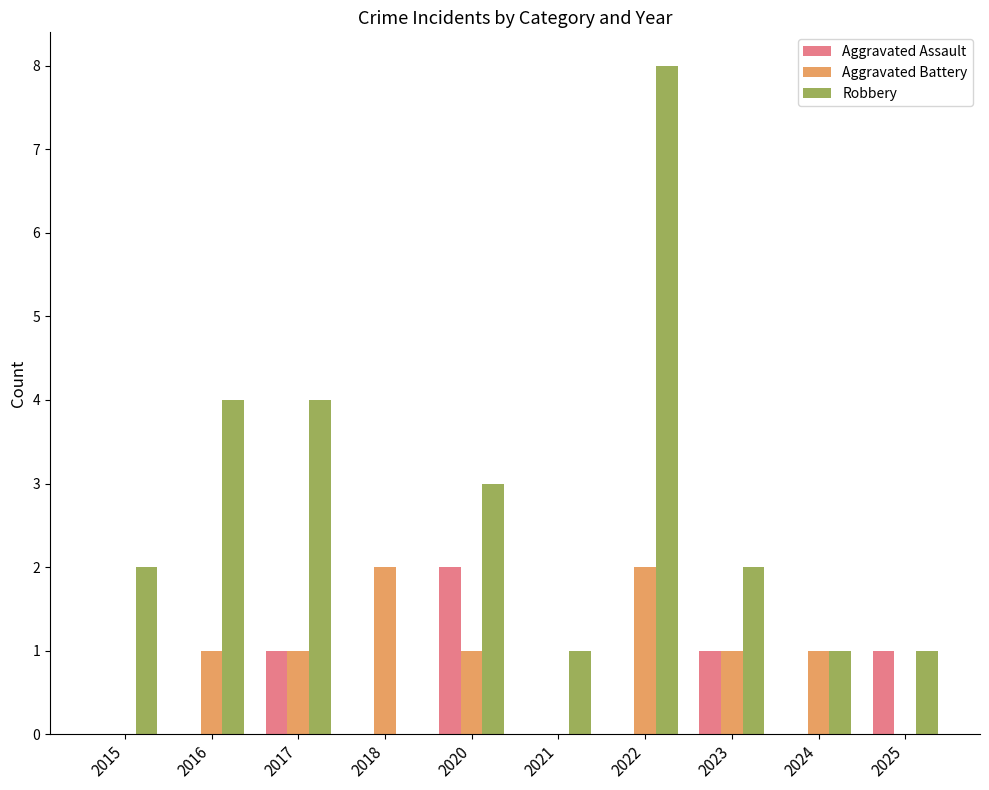

Does the chart contain stacked bars?

No